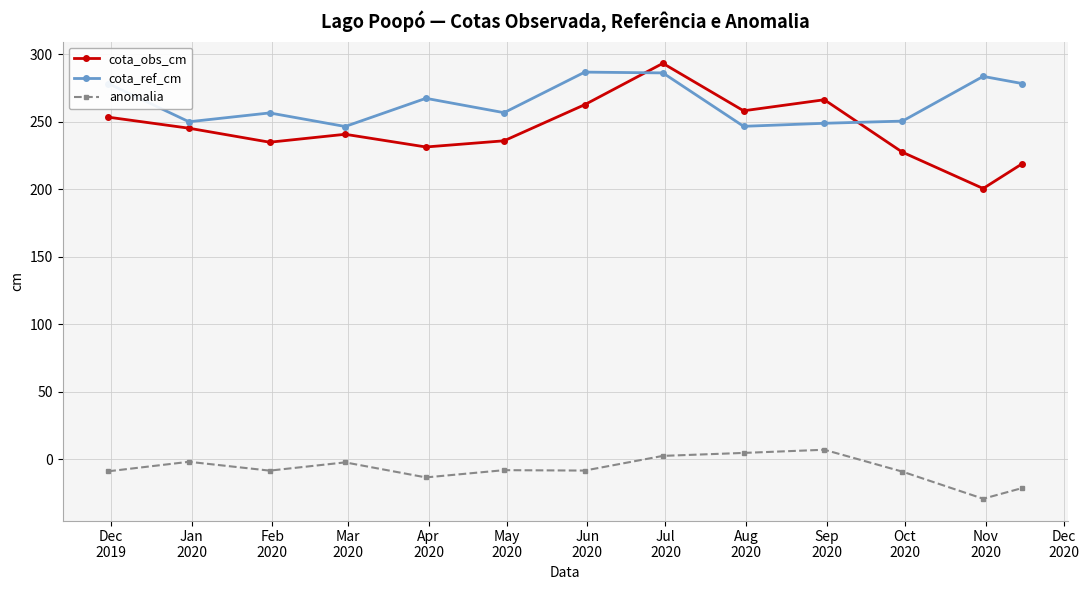

In anomalia, how many points are higher than both neighbors (excluding endpoints)?

4